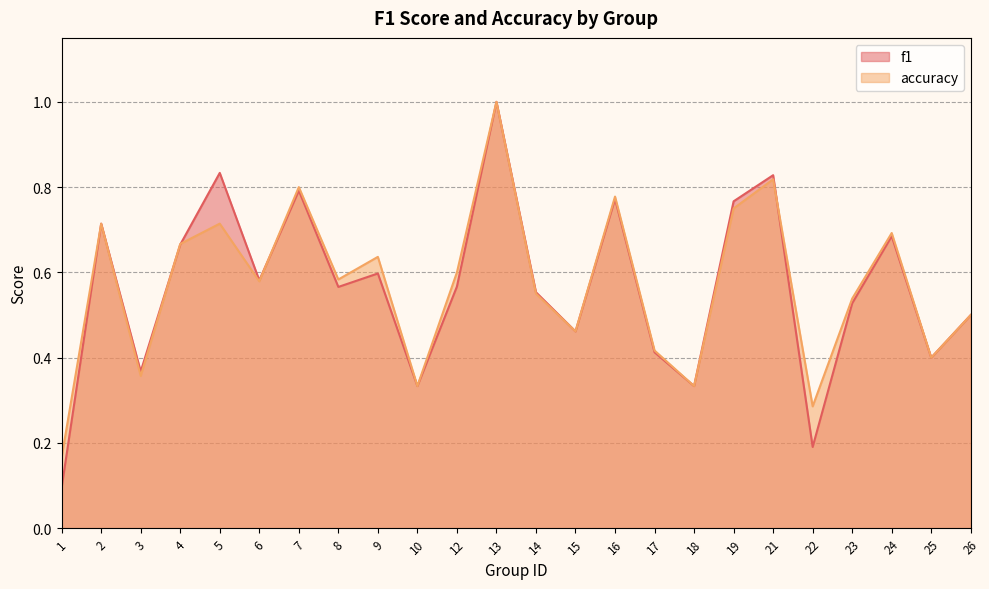

True or false: f1 and accuracy intersect in this chart.

True